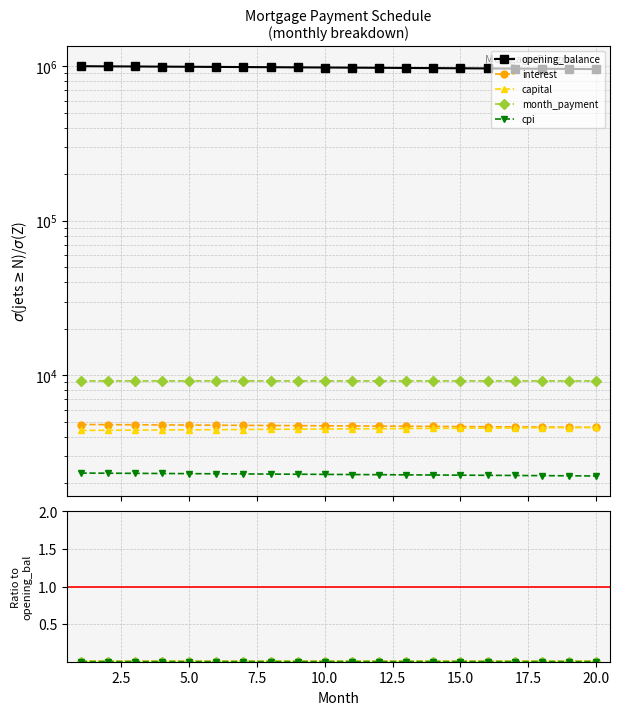

Which category has the lowest value across all series?

20.0